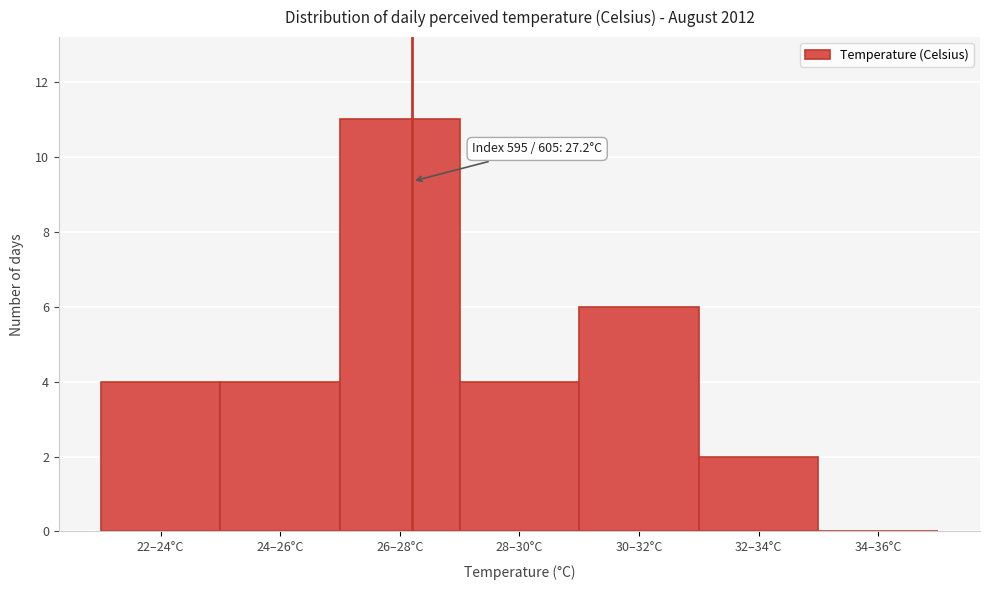

Reading right to left, extract all data points from this chart.

34–36°C=0	32–34°C=2	30–32°C=6	28–30°C=4	26–28°C=11	24–26°C=4	22–24°C=4